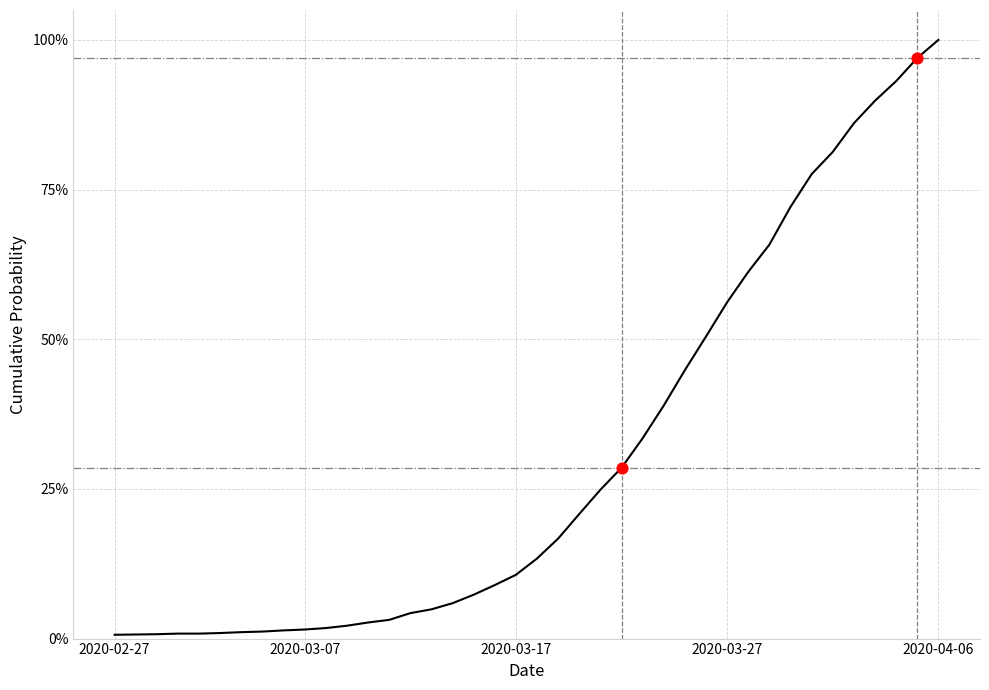

What is the maximum value shown in the chart?

100.0